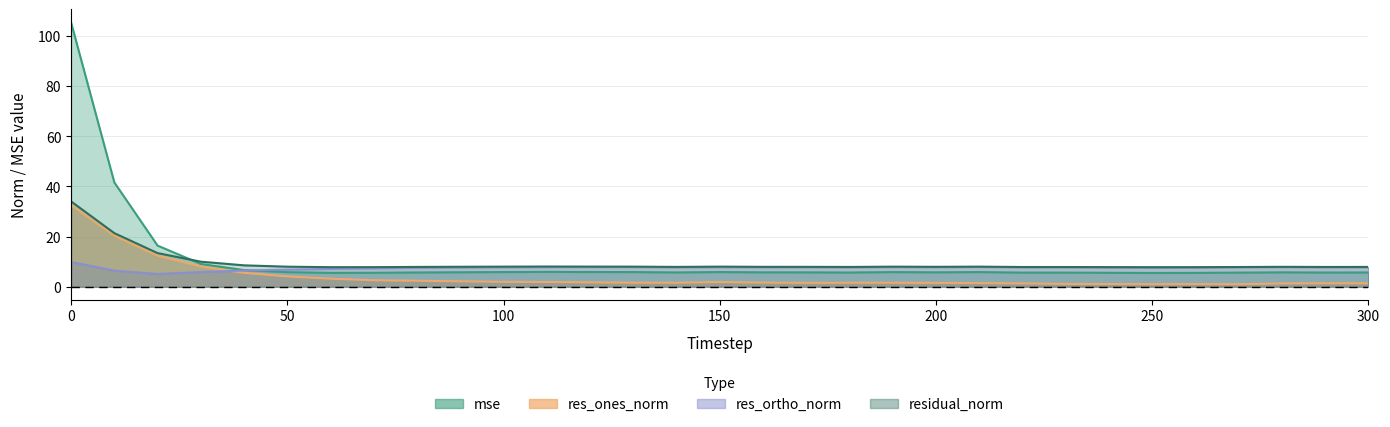

True or false: res_ortho_norm has a value of 7.9 at 280.

True